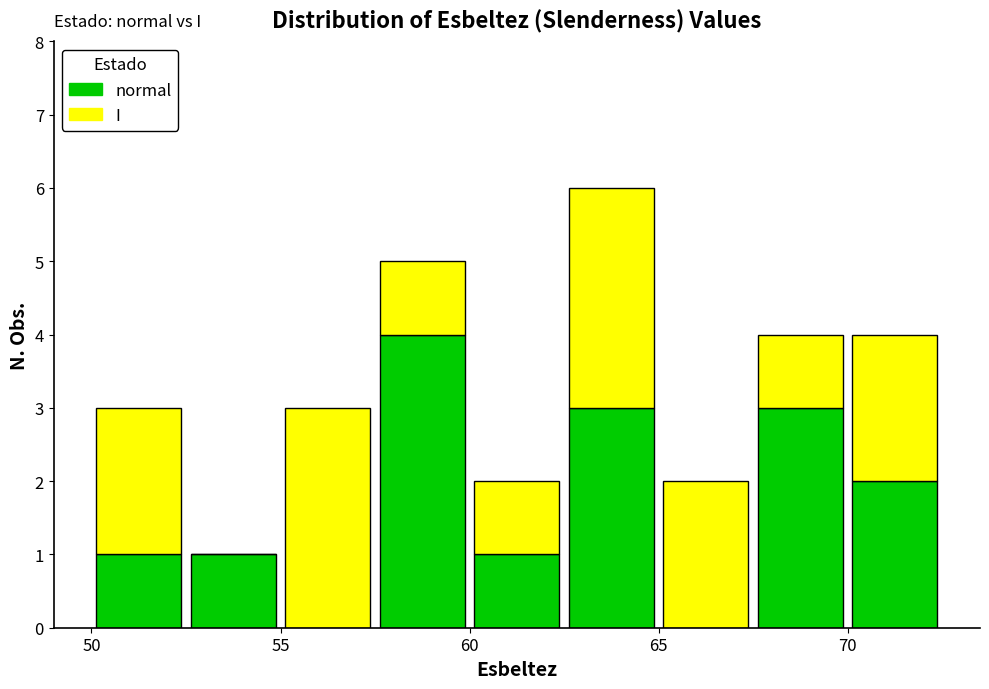

Reading left to right, list every stacked bar in this chart as the range it spans on the x-axis followed by its total height. The values are not printed on the chart, so give them approximately, as read against the axis.

50.0 to 52.5: 3
52.5 to 55.0: 1
55.0 to 57.5: 3
57.5 to 60.0: 5
60.0 to 62.5: 2
62.5 to 65.0: 6
65.0 to 67.5: 2
67.5 to 70.0: 4
70.0 to 72.5: 4